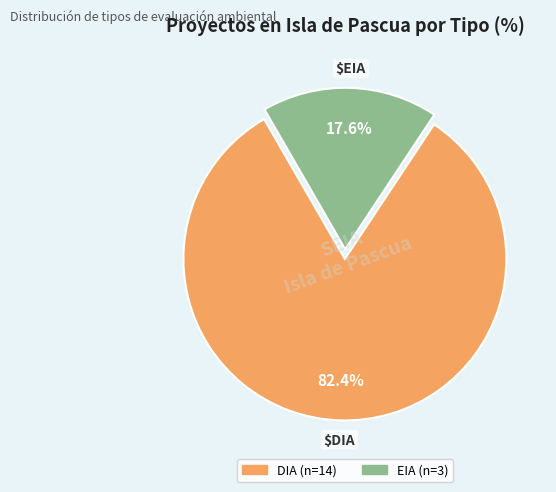

To the nearest percent, what percentage of the pie is EIA?

18%